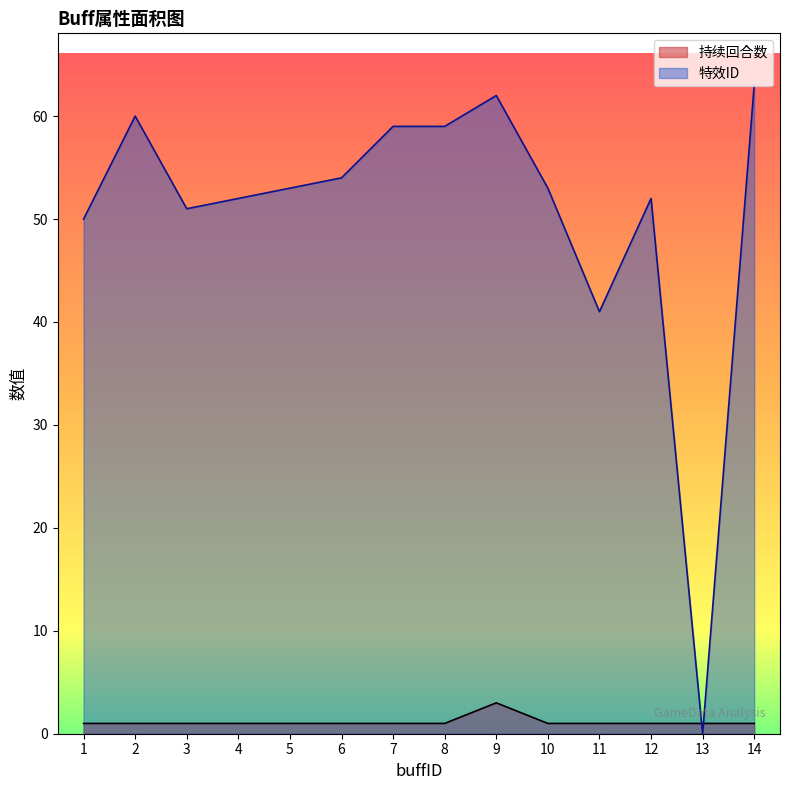

What is the approximate value of 特效ID at 14?

63